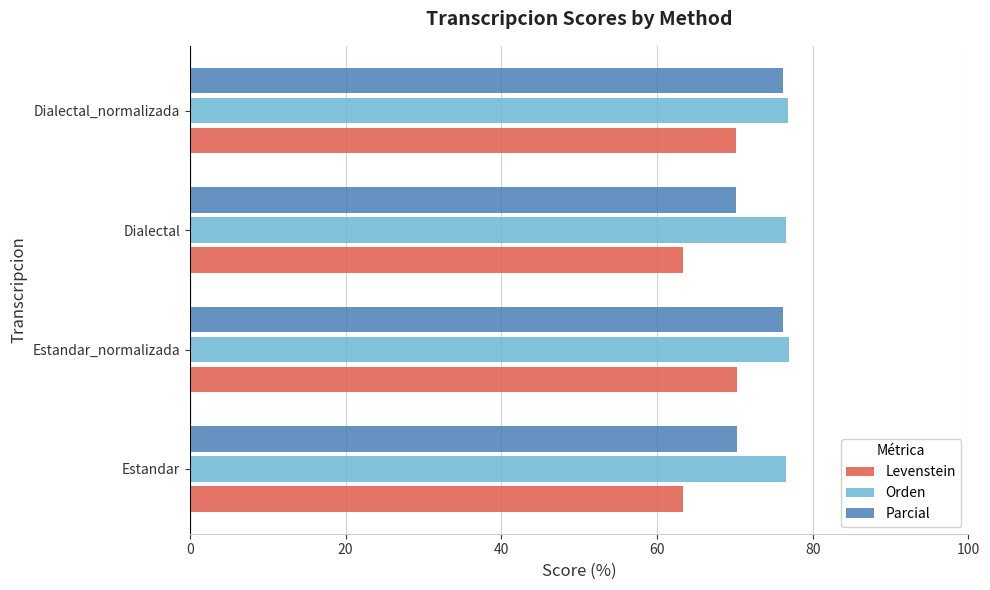

At Estandar, list the series in order from largest to smallest.

Orden, Parcial, Levenstein